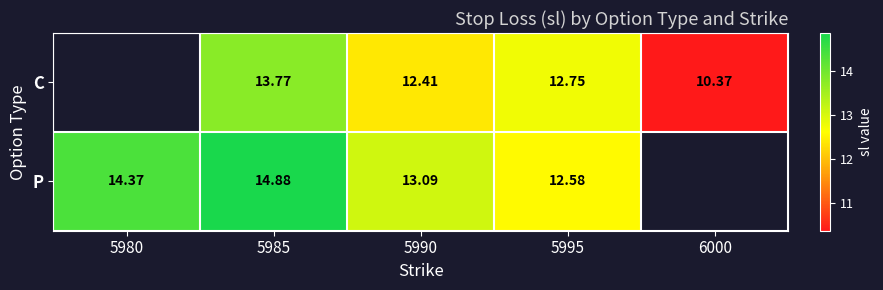

At 5990, list the series in order from smallest to largest.

C, P